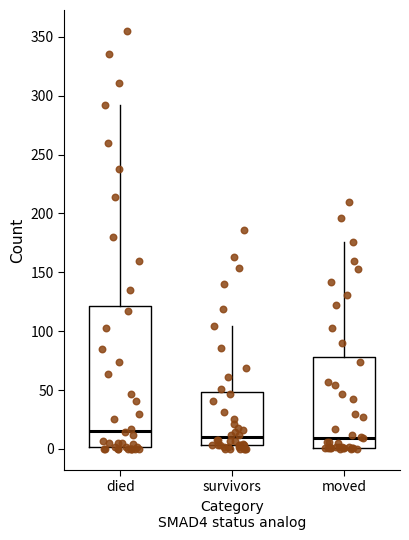

Reading left to right, transcribe this box plot: for each box, give where its median line is, the range the box spans, and where its two whiskers end, as read against the y-axis. The values are not printed on the chart, so give them approximately, as read against the axis.

died: median 15, box 0 to 120, whiskers 0 to 290
survivors: median 10, box 5 to 50, whiskers 0 to 105
moved: median 10, box 0 to 80, whiskers 0 to 175